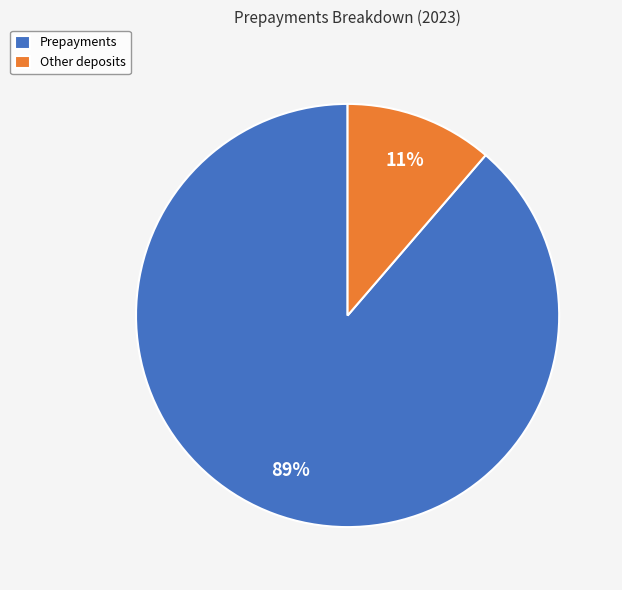

Is Other deposits the majority of the pie?

No